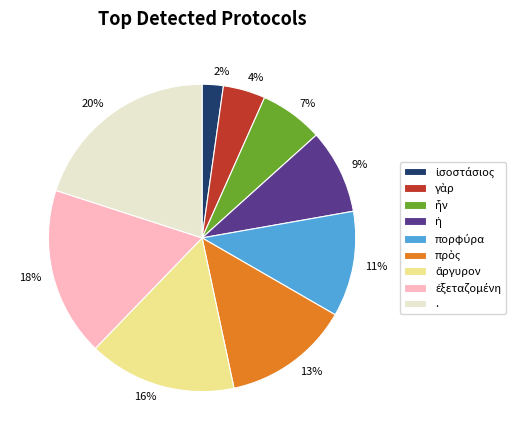

Does any single category account for the majority?

No